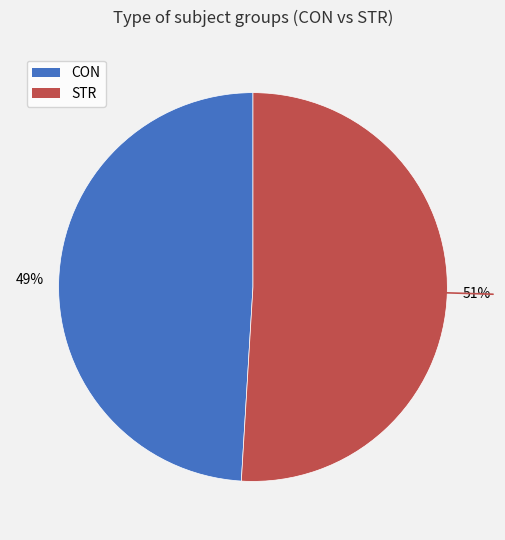

To the nearest percent, what is the difference between the CON and STR slice percentages?

2%